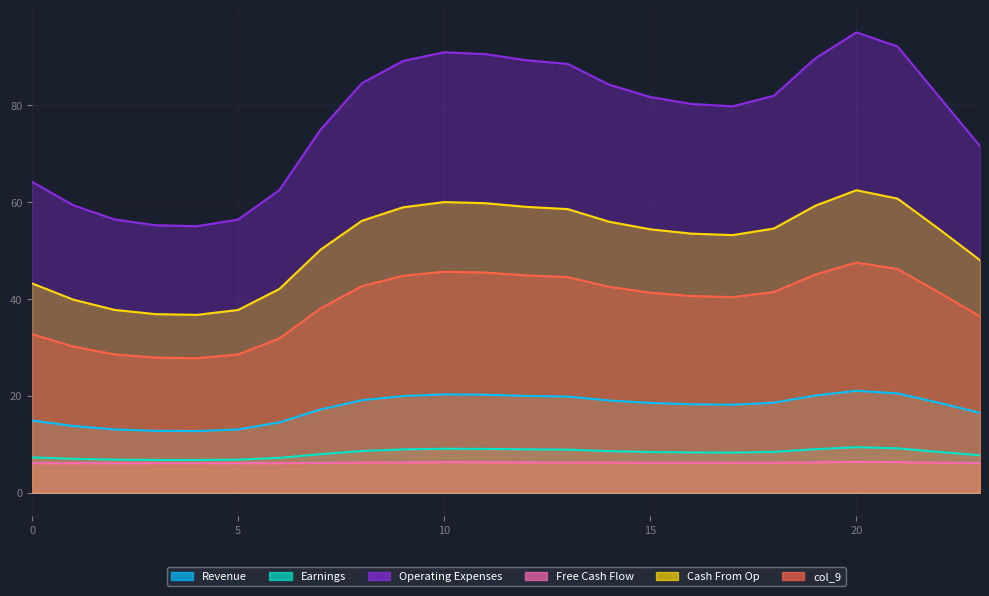

What is the difference between the maximum and minimum values in the col_5 series?

0.3